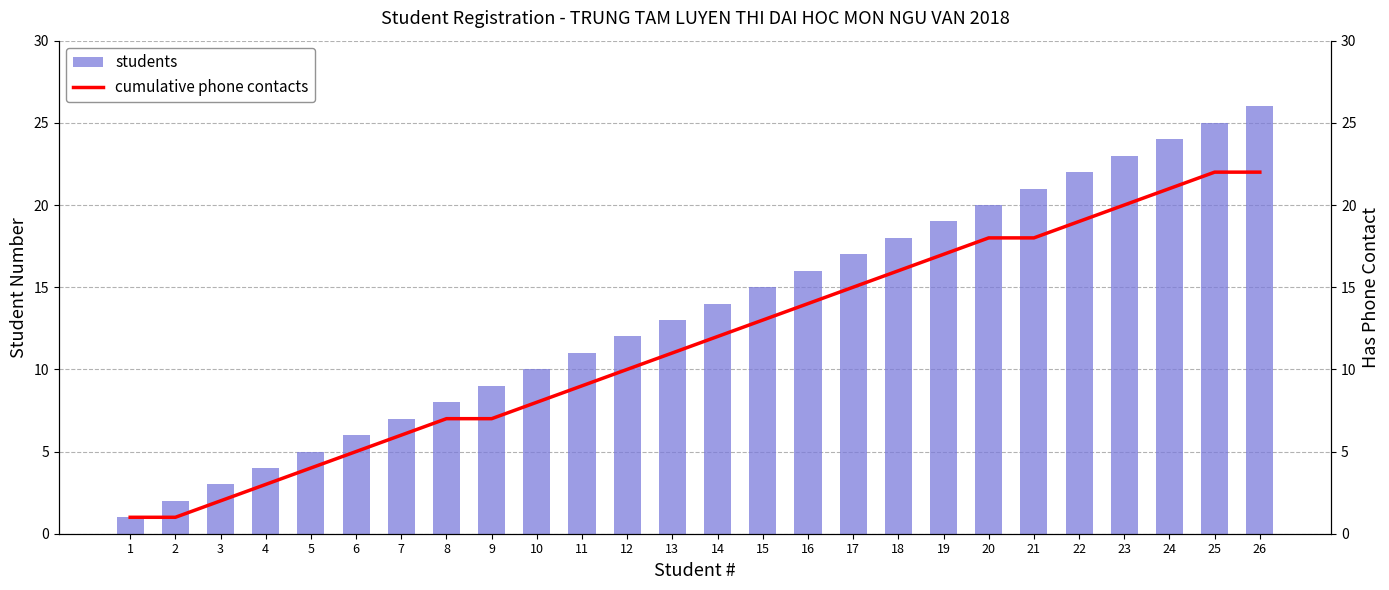

What is the smallest value displayed?

1